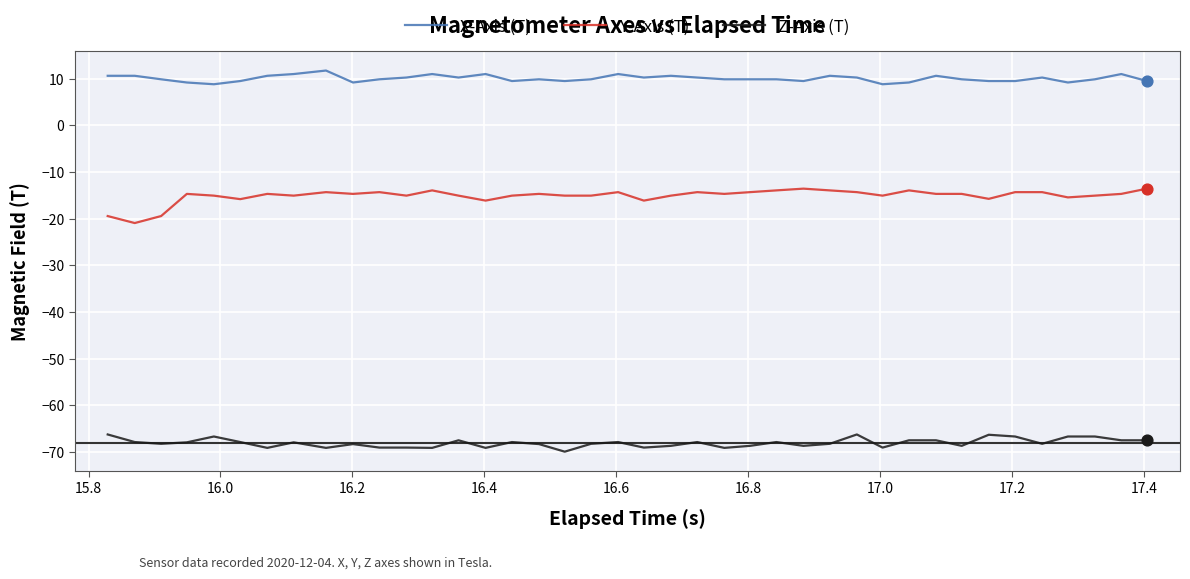

Which series has the widest spread of values?

Y-Axis (T)